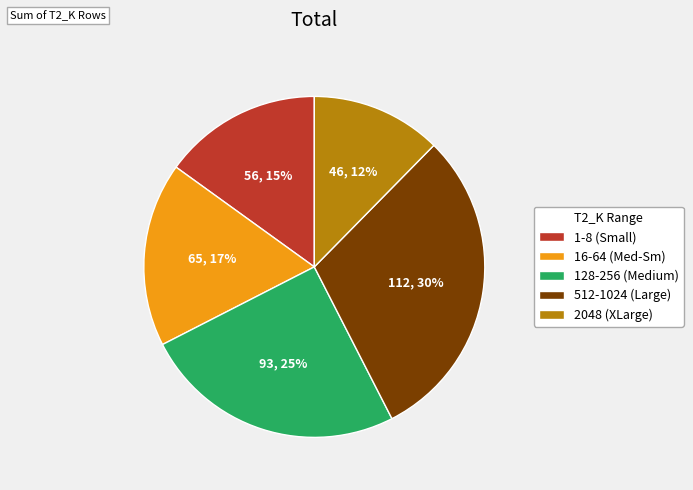

Which slice is the smallest?

2048 (XLarge)